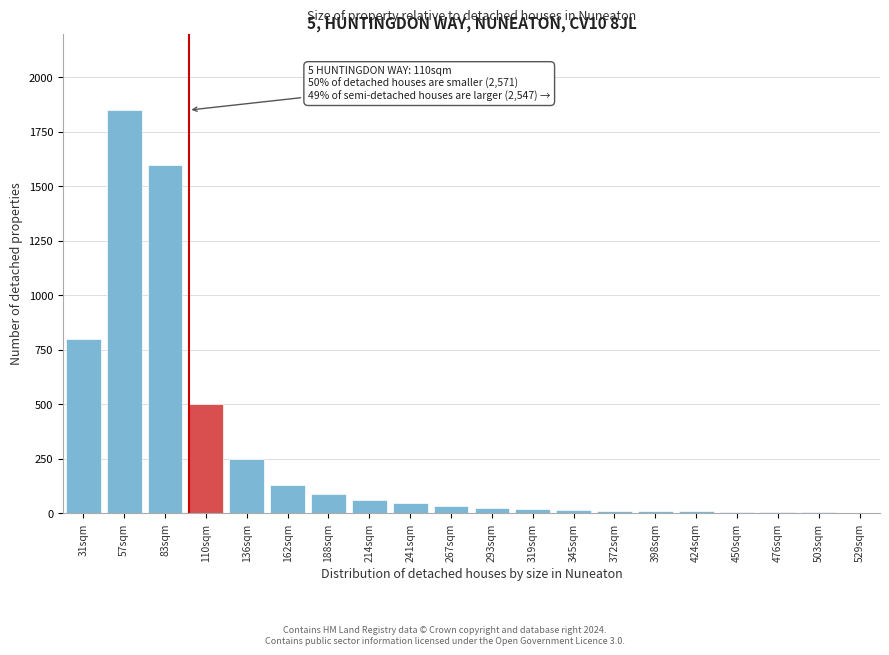

The chart shows a value of 130 at 162sqm. True or false?

True